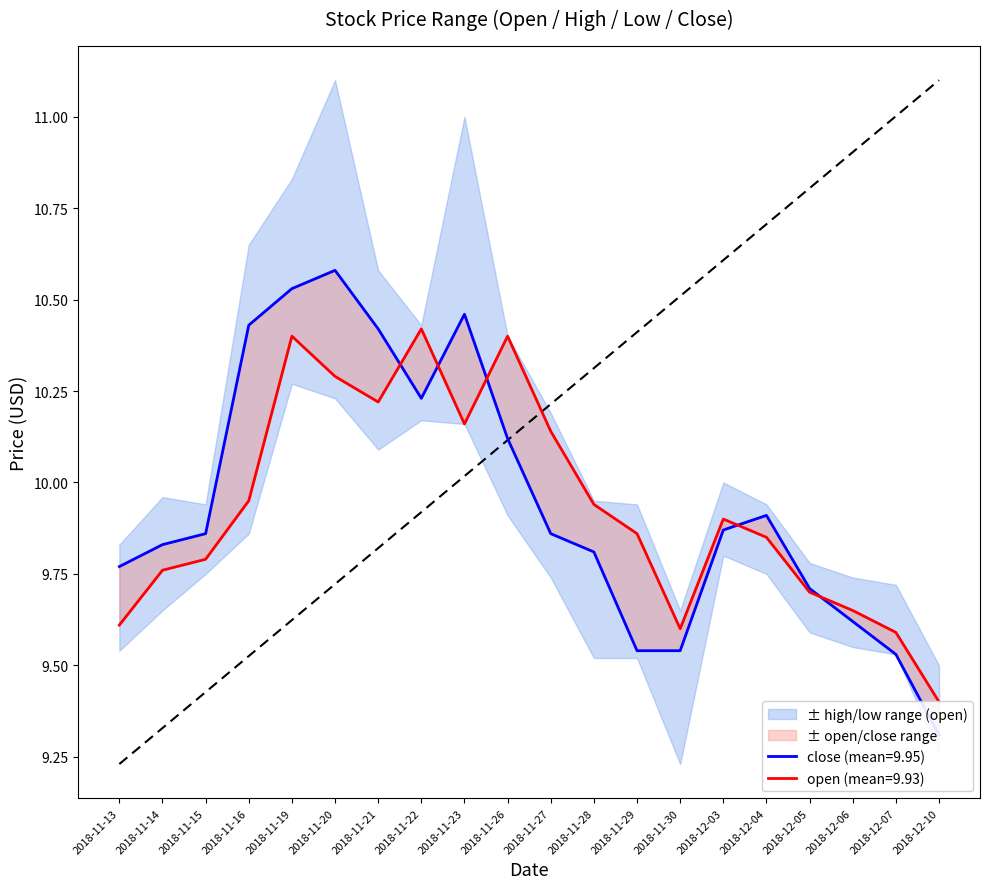

Rank the series by their maximum value, from highest to lowest.

close, open